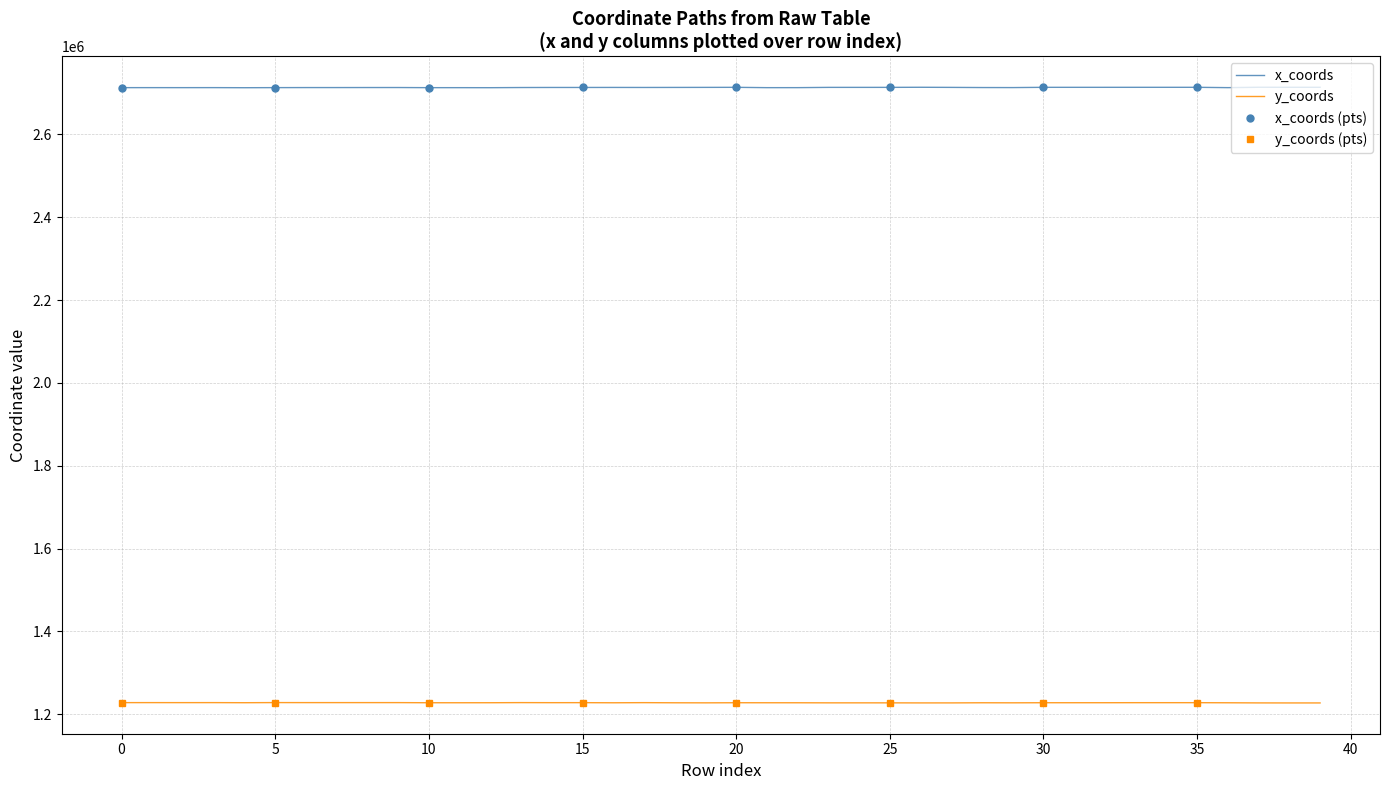

In x_coords, how many points are lower than both neighbors (excluding endpoints)?

10